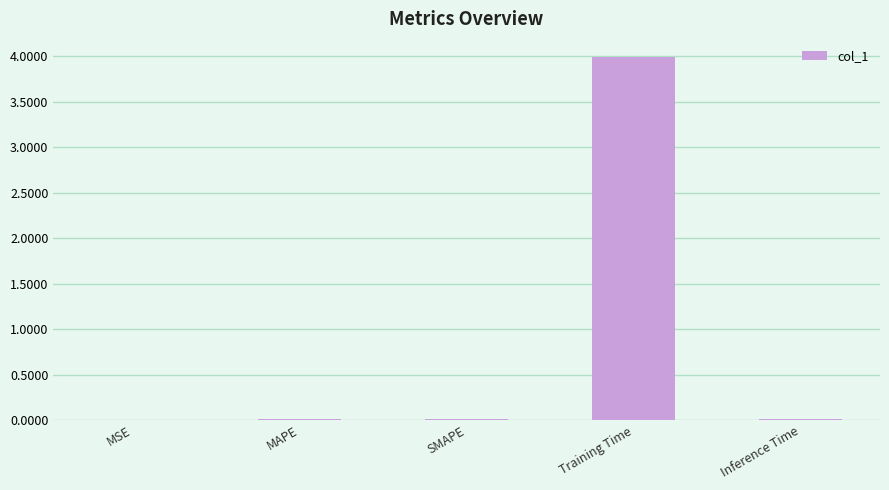

What is the sum of all values?

4.0